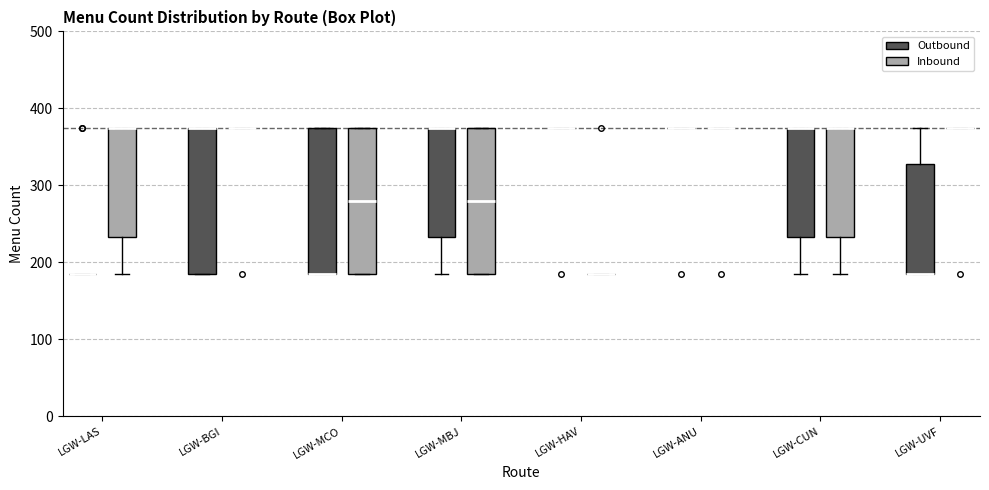

Reading left to right, read every box against the y-axis: the position of its median line, the range the box covers, and the ends of its whiskers. The values are not printed on the chart, so give them approximately, as read against the axis.

LGW-LAS (Outbound): box collapsed to a line at 190, whiskers 190 to 190
LGW-LAS (Inbound): median 380 (drawn on the box's upper edge), box 230 to 380, whiskers 190 to 380
LGW-BGI (Outbound): median 380 (drawn on the box's upper edge), box 190 to 380, whiskers 190 to 380
LGW-BGI (Inbound): box collapsed to a line at 380, whiskers 380 to 380
LGW-MCO (Outbound): median 190 (drawn on the box's lower edge), box 190 to 380, whiskers 190 to 380
LGW-MCO (Inbound): median 280, box 190 to 380, whiskers 190 to 380
LGW-MBJ (Outbound): median 380 (drawn on the box's upper edge), box 230 to 380, whiskers 190 to 380
LGW-MBJ (Inbound): median 280, box 190 to 380, whiskers 190 to 380
LGW-HAV (Outbound): box collapsed to a line at 380, whiskers 380 to 380
LGW-HAV (Inbound): box collapsed to a line at 190, whiskers 190 to 190
LGW-ANU (Outbound): box collapsed to a line at 380, whiskers 380 to 380
LGW-ANU (Inbound): box collapsed to a line at 380, whiskers 380 to 380
LGW-CUN (Outbound): median 380 (drawn on the box's upper edge), box 230 to 380, whiskers 190 to 380
LGW-CUN (Inbound): median 380 (drawn on the box's upper edge), box 230 to 380, whiskers 190 to 380
LGW-UVF (Outbound): median 190 (drawn on the box's lower edge), box 190 to 330, whiskers 190 to 380
LGW-UVF (Inbound): box collapsed to a line at 380, whiskers 380 to 380